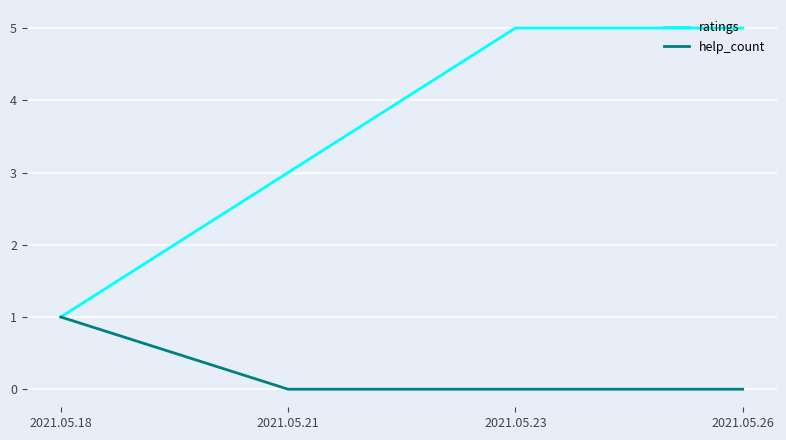

Reading right to left, what are all the values shown in this chart?

ratings: 5	5	3	1
help_count: 0	0	0	1